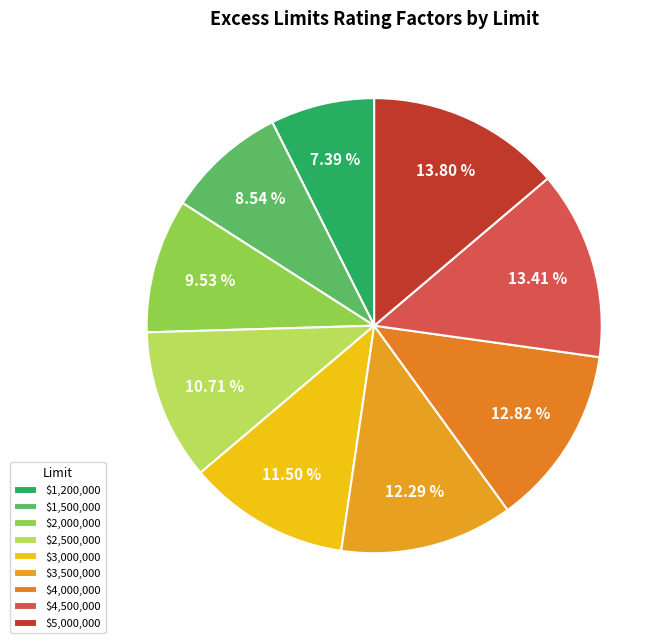

How many slices are in this pie chart?

9